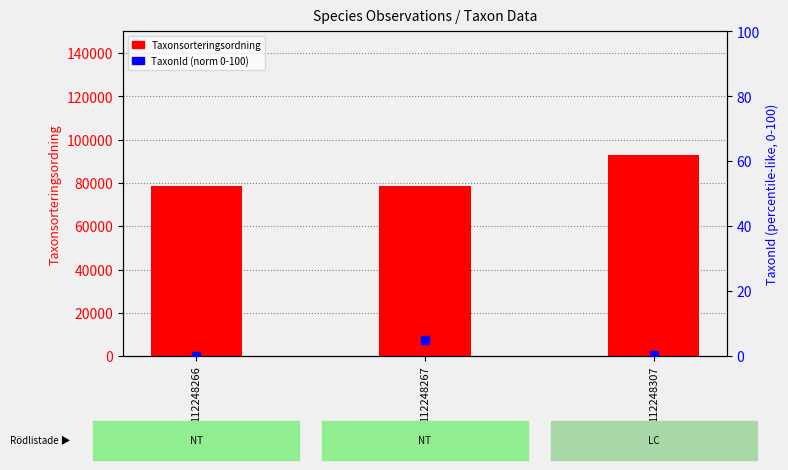

Which series has the widest spread of Y values?

Taxonsorteringsordning